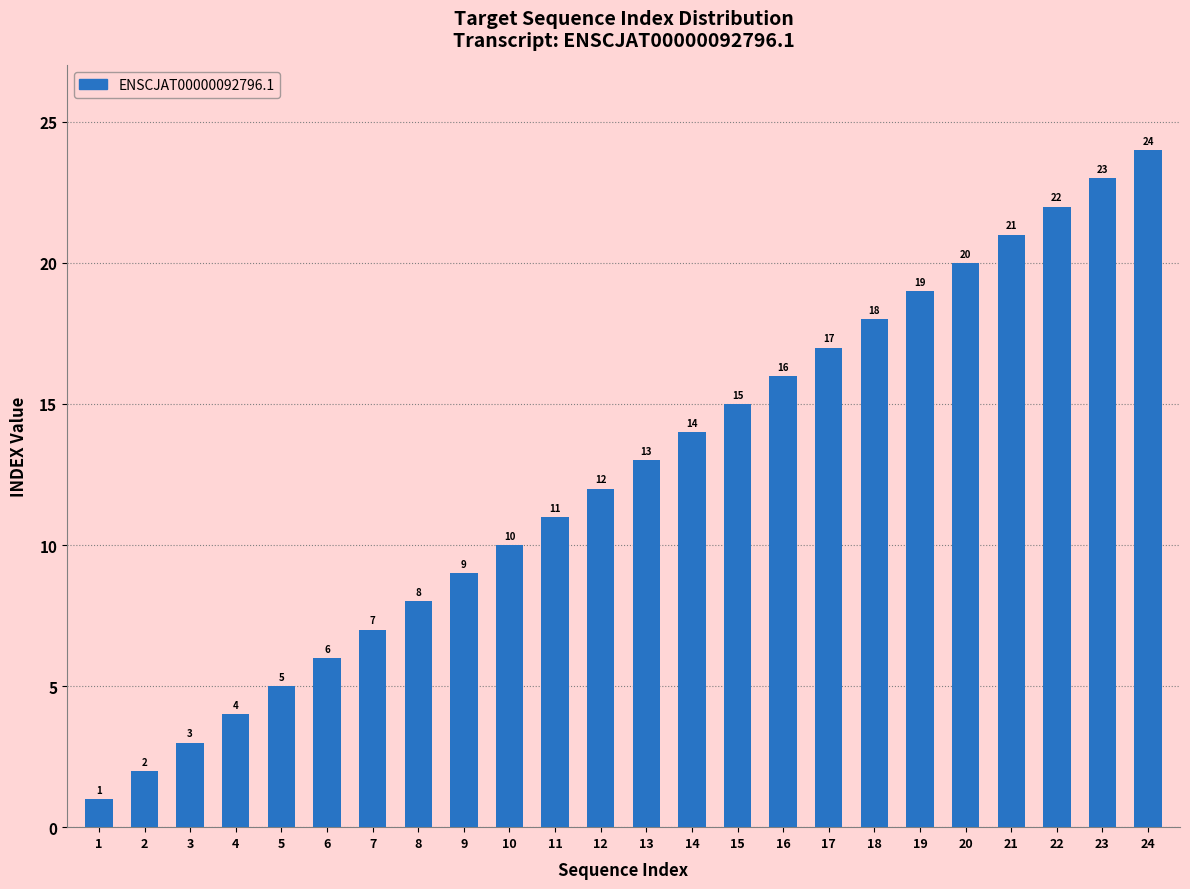

Rank the categories by value from highest to lowest.

24, 23, 22, 21, 20, 19, 18, 17, 16, 15, 14, 13, 12, 11, 10, 9, 8, 7, 6, 5, 4, 3, 2, 1